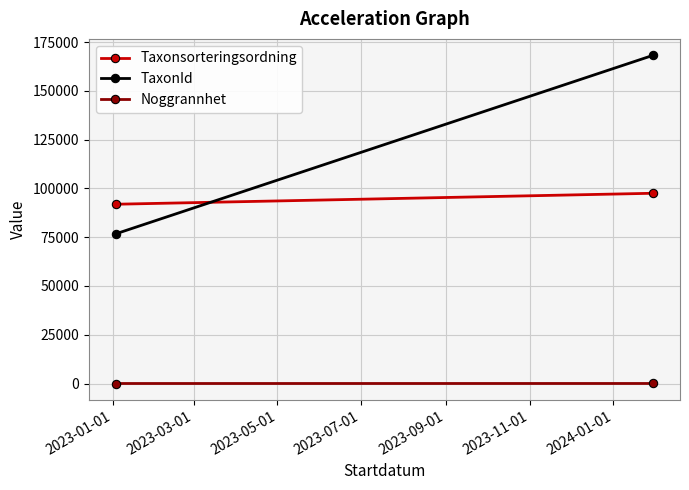

What is the minimum value shown in the chart?

15.0